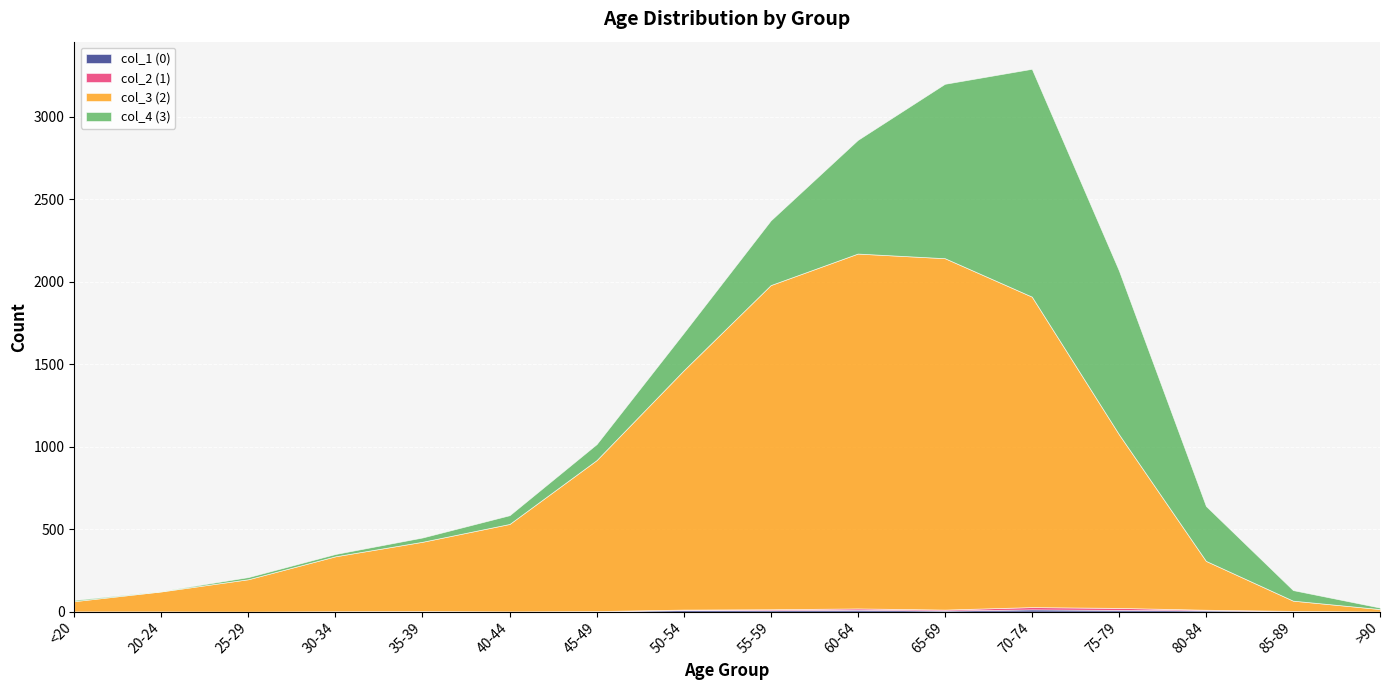

Which series changed the most between <20 and 25-29?

col_3 (2)